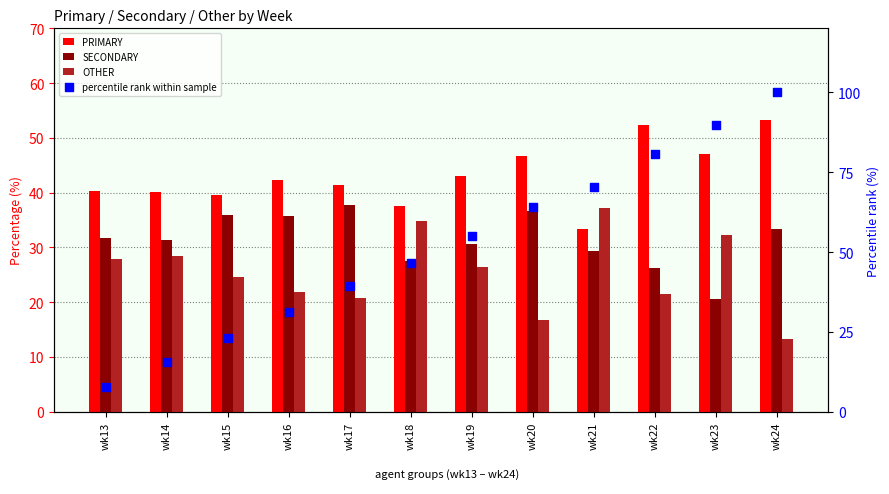

Is the value of percentile rank within sample at wk24 greater than the value of OTHER at wk15?

Yes